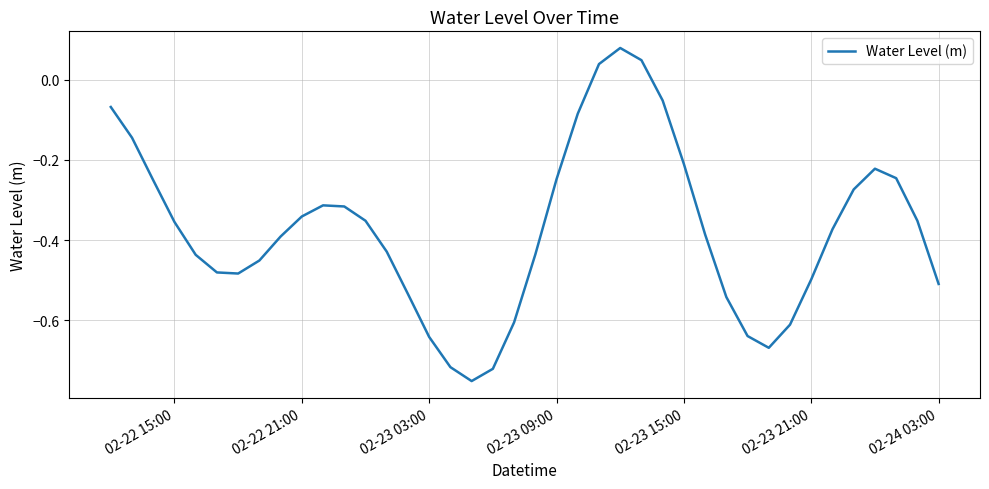

What is the difference between the maximum and minimum values?

0.8